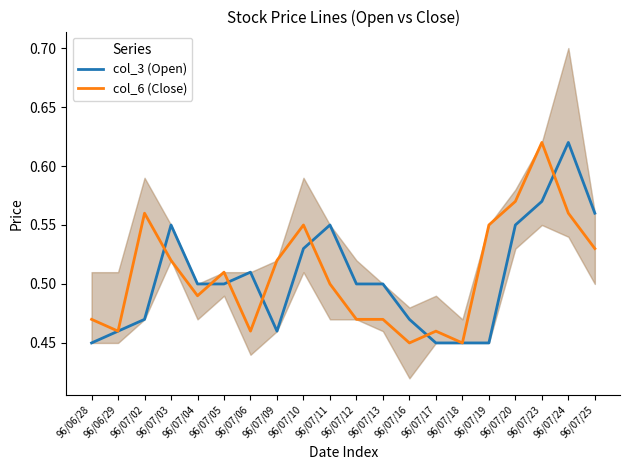

At how many categories does at least one series exceed 0?

20